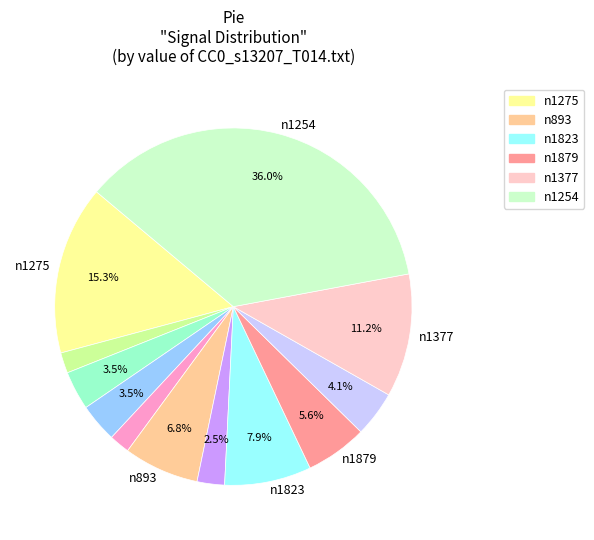

Is there any slice that represents more than half of the pie?

No